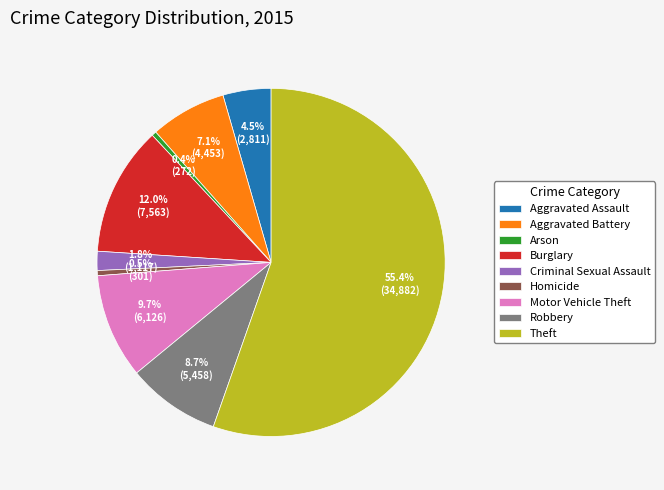

Which has a higher value, Burglary or Theft?

Theft